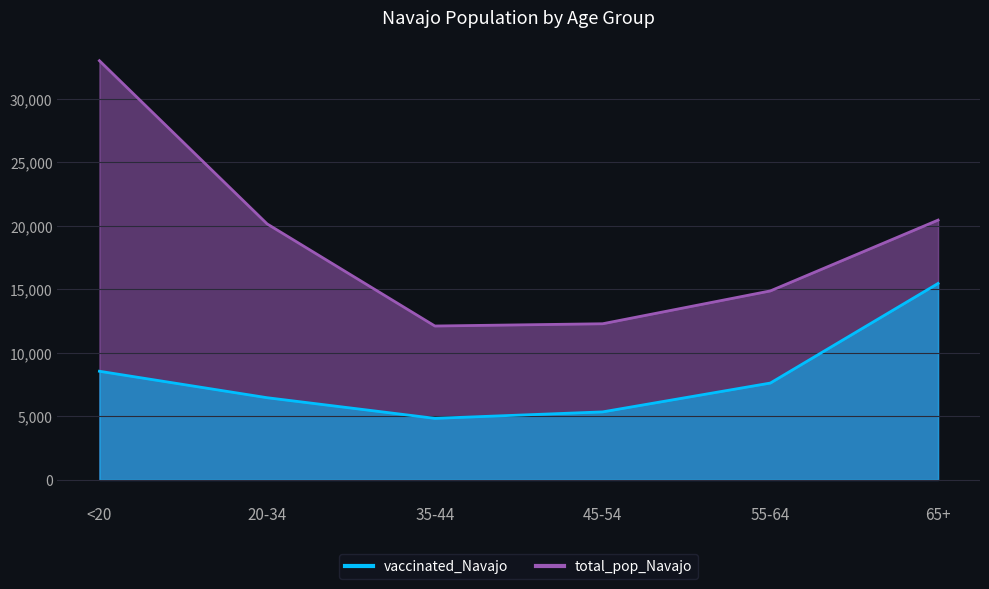

List the labels in order of vaccinated_Navajo value, largest first.

65+, <20, 55-64, 20-34, 45-54, 35-44